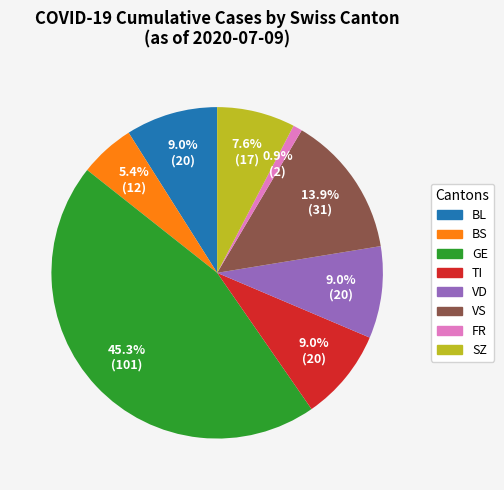

Is there any slice that represents more than half of the pie?

No